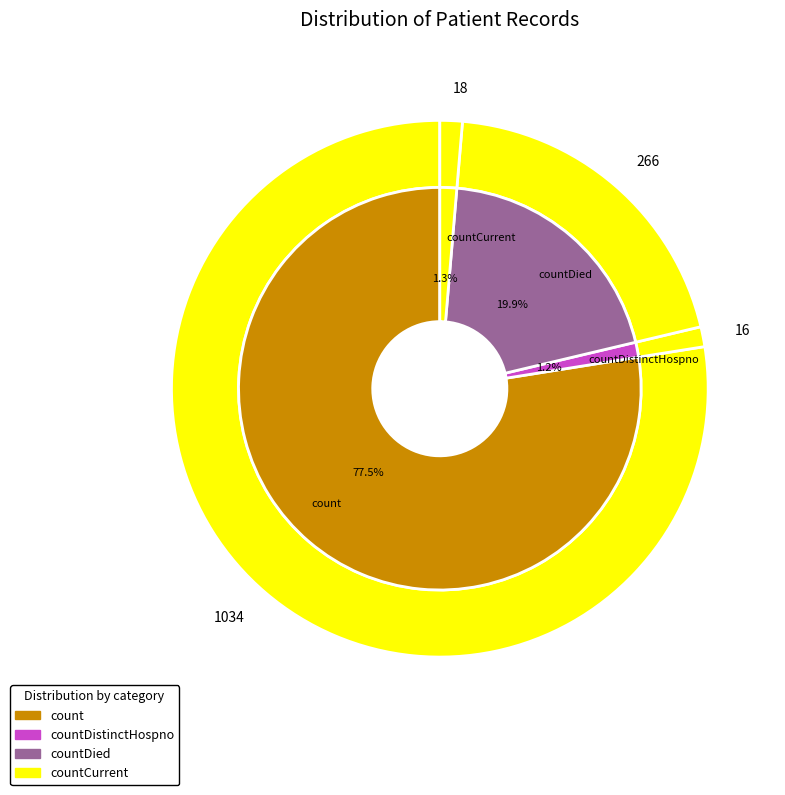

True or false: countDied accounts for 30% of the total.

False